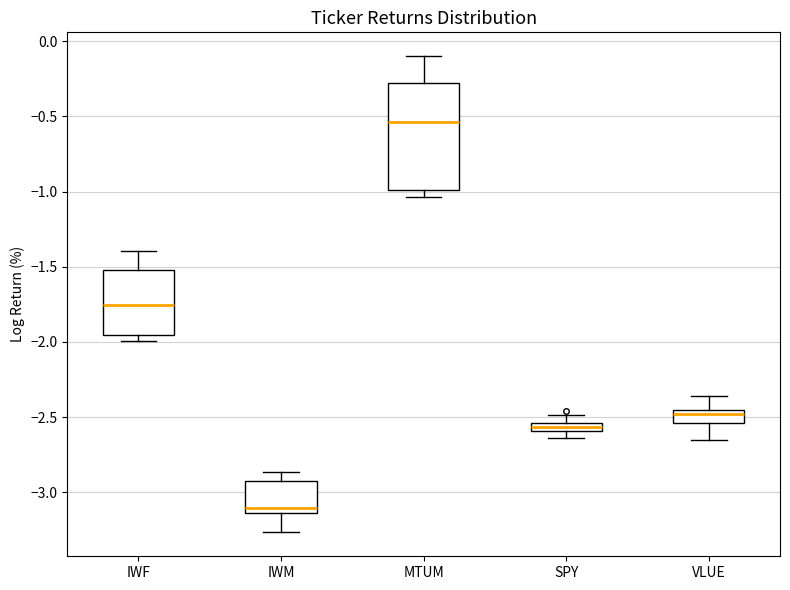

Where is the upper edge of the box for IWF on the y-axis? The values are not printed on the chart, so give them approximately, as read against the axis.

-1.50